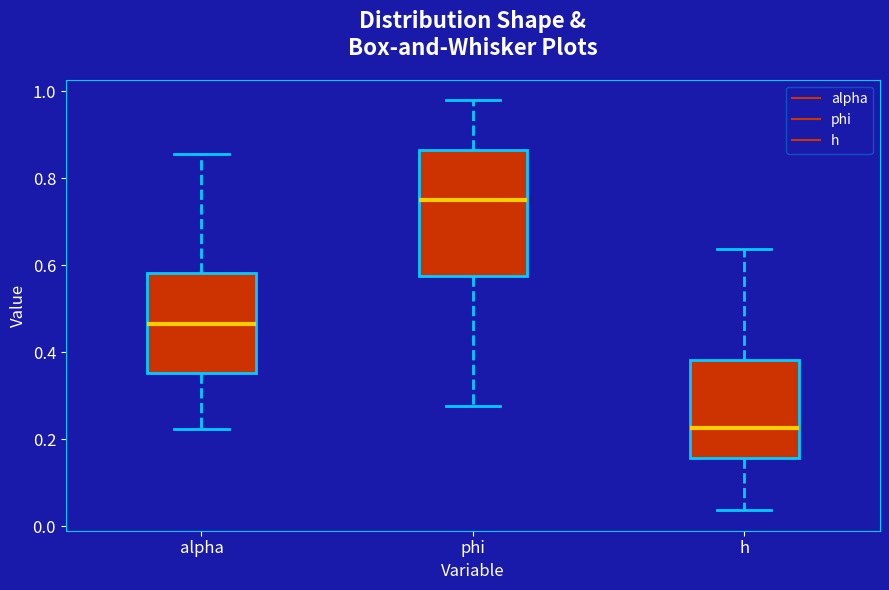

Reading left to right, transcribe this box plot: for each box, give where its median line is, the range the box spans, and where its two whiskers end, as read against the y-axis. The values are not printed on the chart, so give them approximately, as read against the axis.

alpha: median 0.46, box 0.36 to 0.58, whiskers 0.22 to 0.86
phi: median 0.74, box 0.58 to 0.86, whiskers 0.28 to 0.98
h: median 0.22, box 0.16 to 0.38, whiskers 0.04 to 0.64